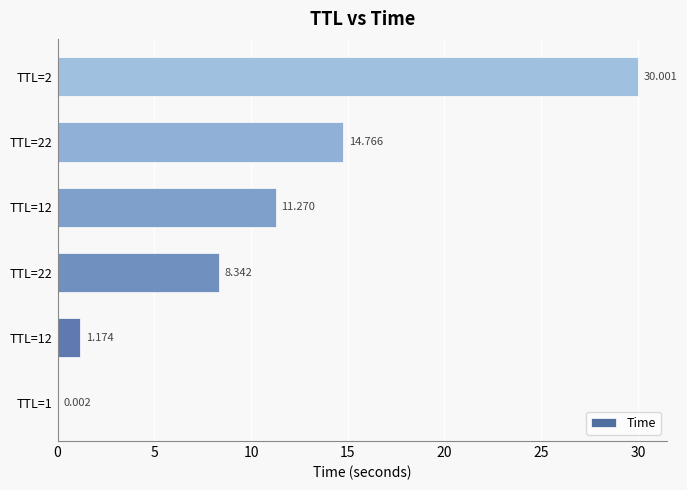

Count the number of data series in this chart.

1